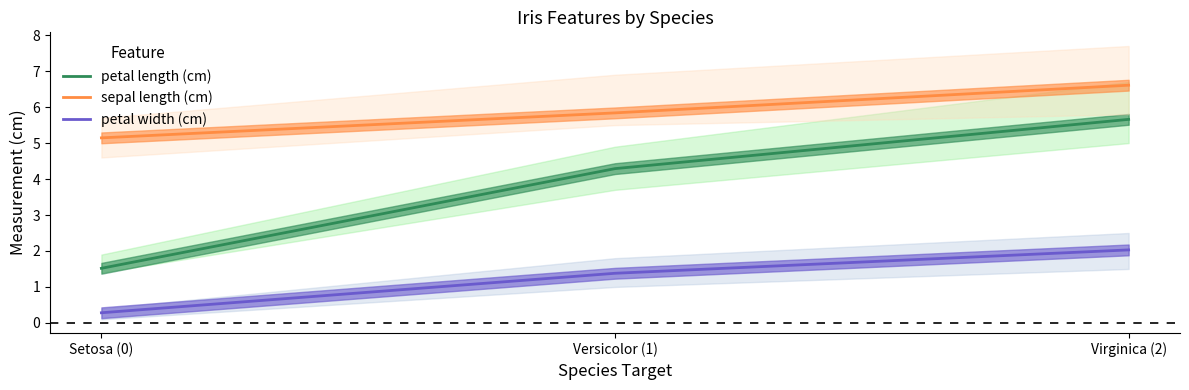

What is the average value of the petal width (cm) series?

1.2